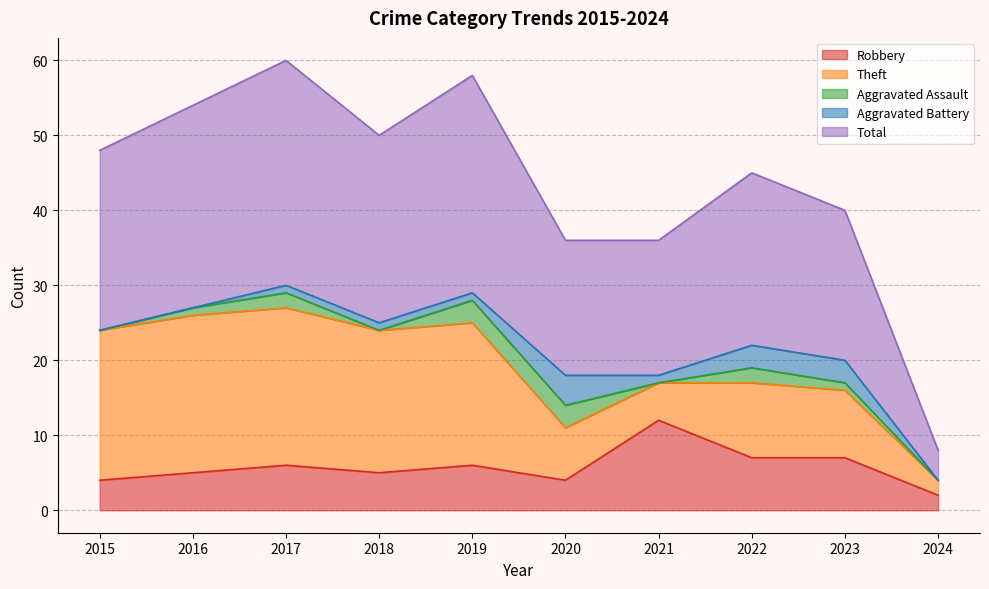

What are all the series names shown in the legend?

Robbery, Theft, Aggravated Assault, Aggravated Battery, Total